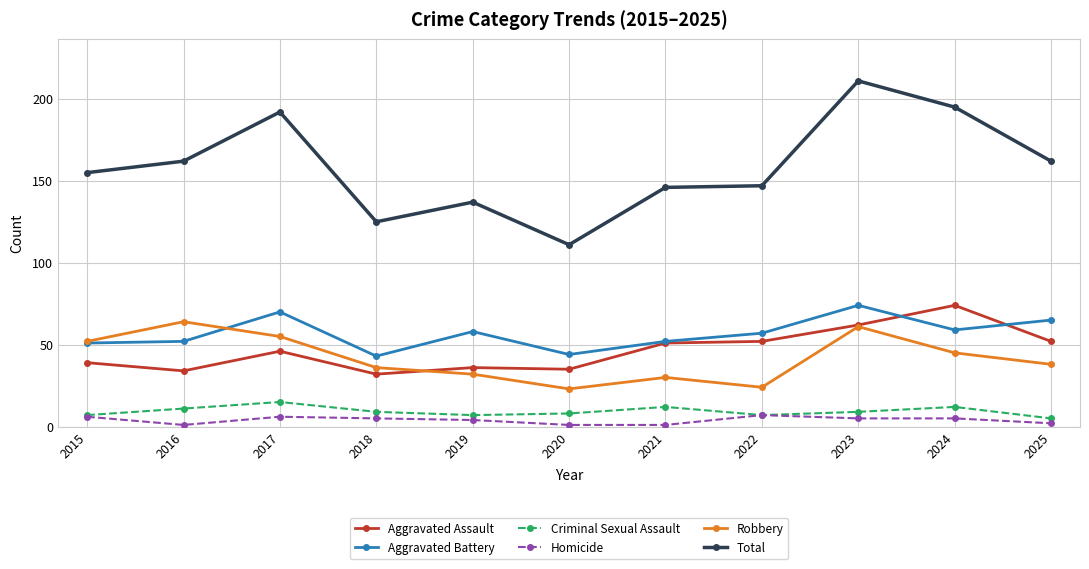

At which category does Robbery reach its first local peak?

2016